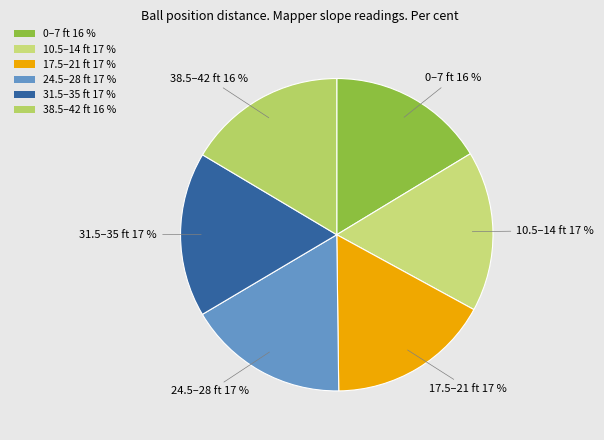

Is there any slice that represents more than half of the pie?

No